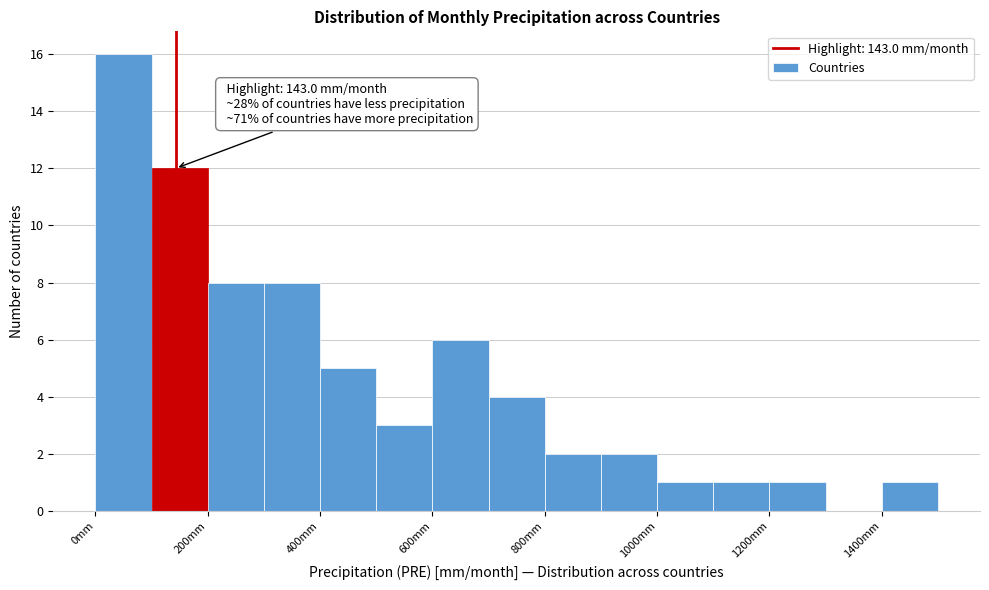

Over which range of the x-axis is the bar tallest?

0 to 100